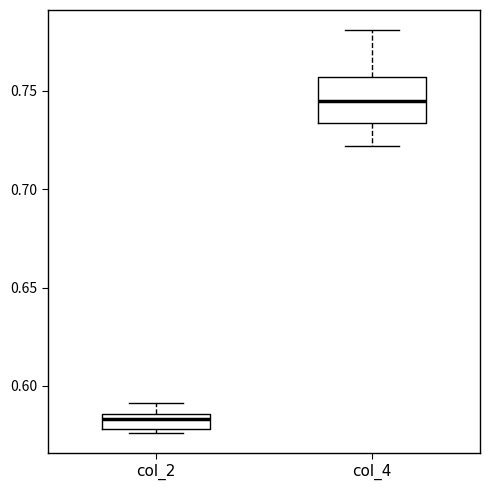

Comparing the boxes themselves (not the whiskers), which one is the tallest?

col_4